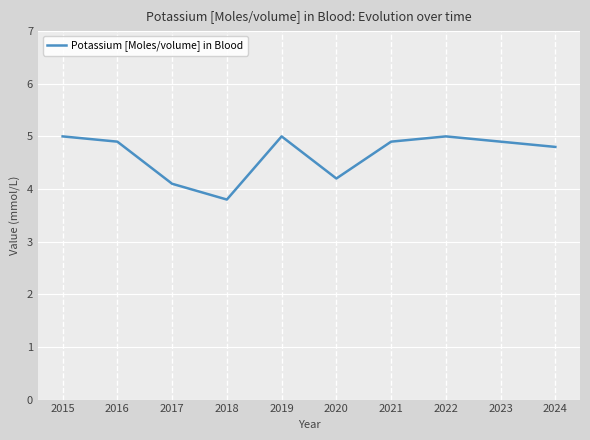

At which label does the data first exceed 4?

2015